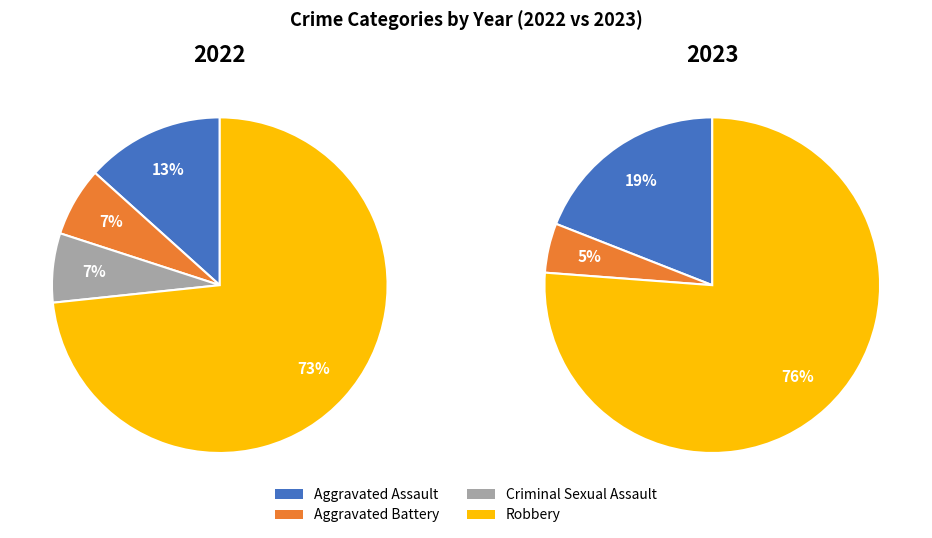

Is it true that Robbery is 73% of the pie?

True